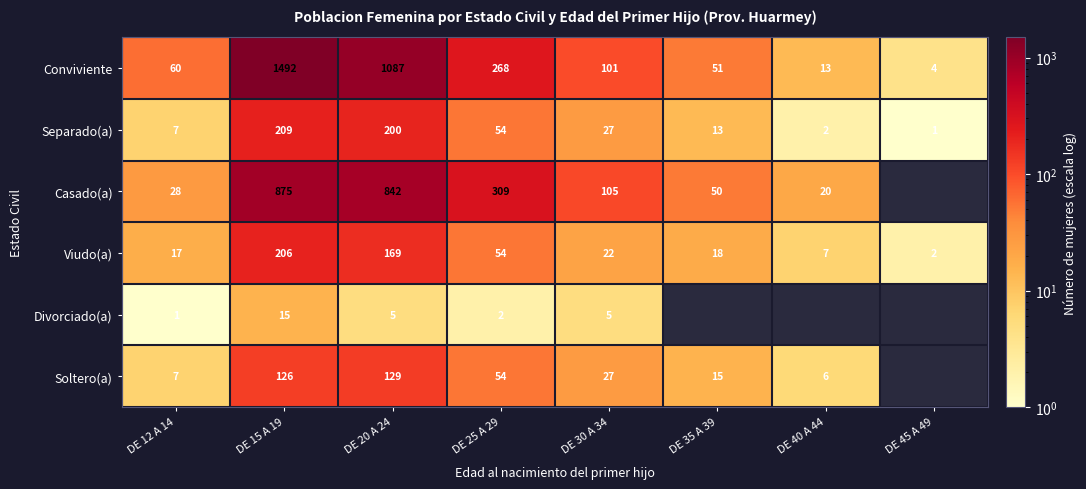

What is the minimum value for Conviviente?

4.0